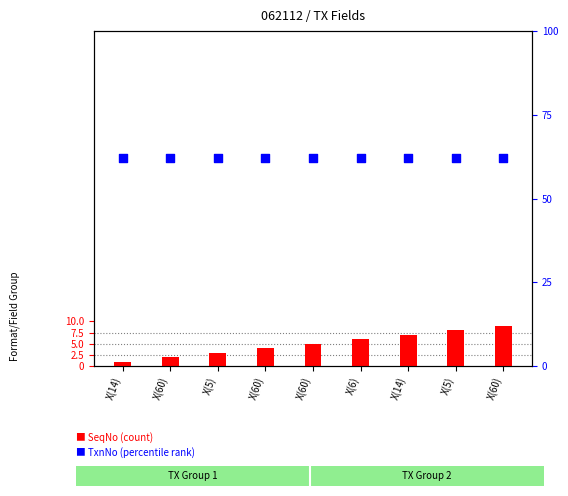

Which series has the largest total across all categories?

TxnNo (percentile rank)